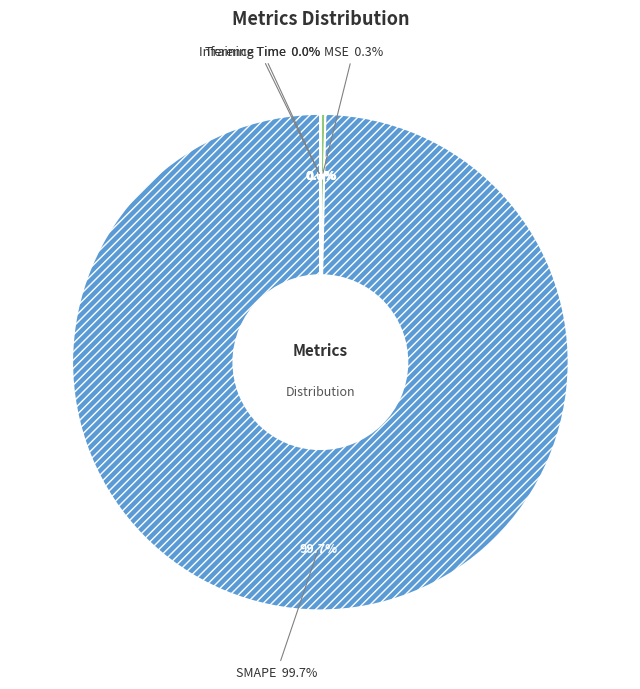

Which category accounts for the majority?

SMAPE